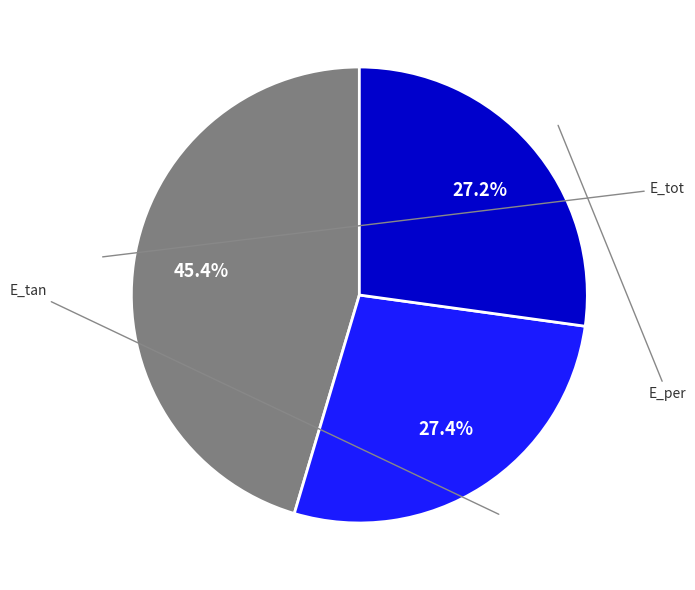

How many slices are in this pie chart?

3